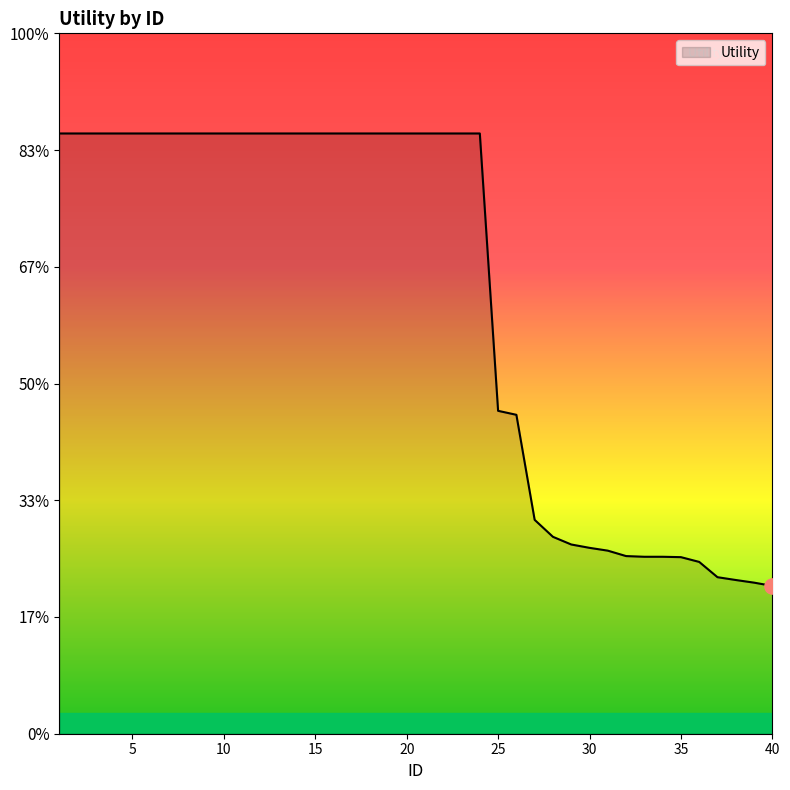

Does the chart have visible grid lines?

No